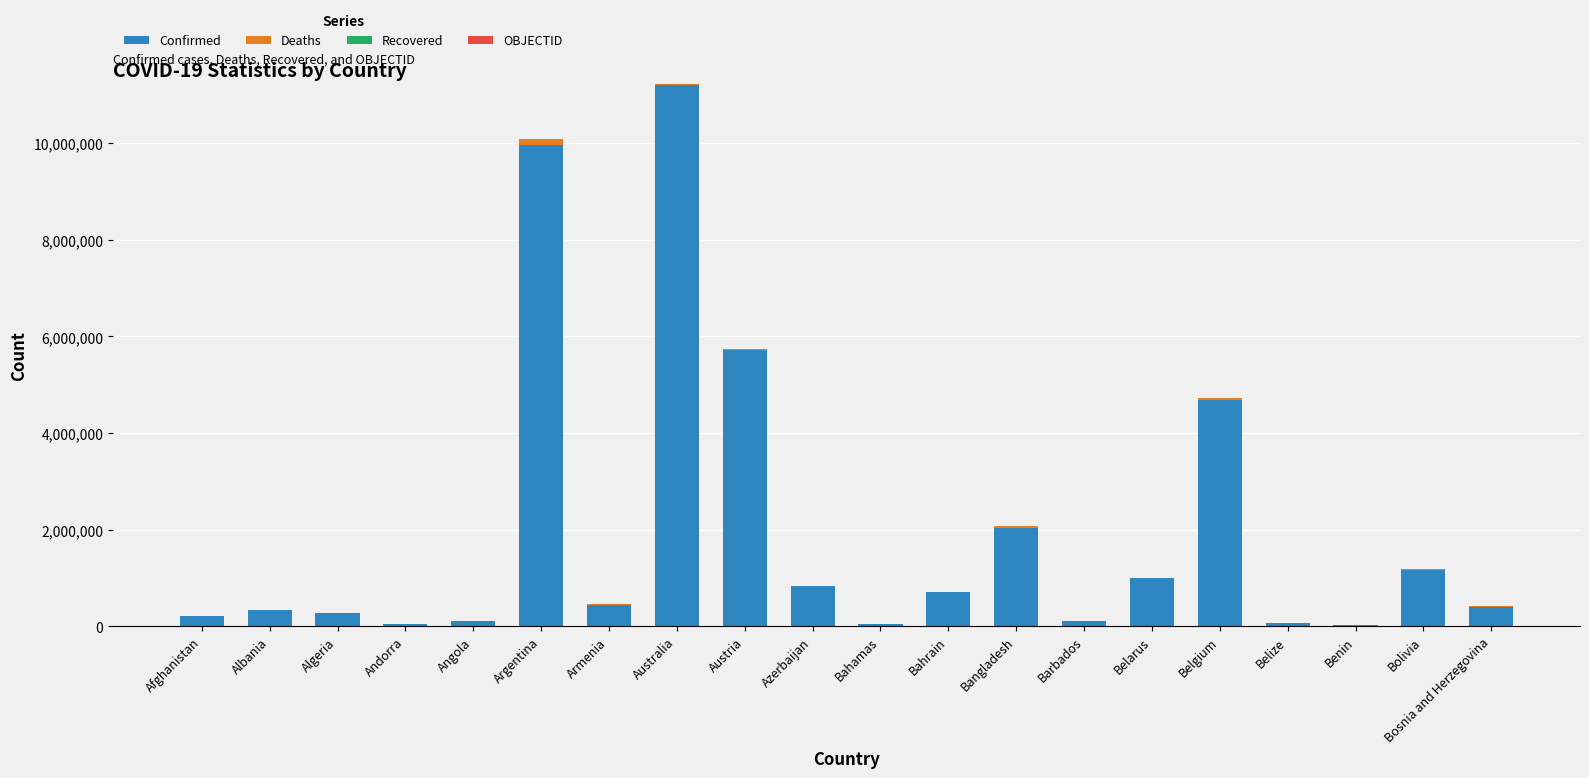

True or false: Confirmed has a value of 11205520 at Australia.

True